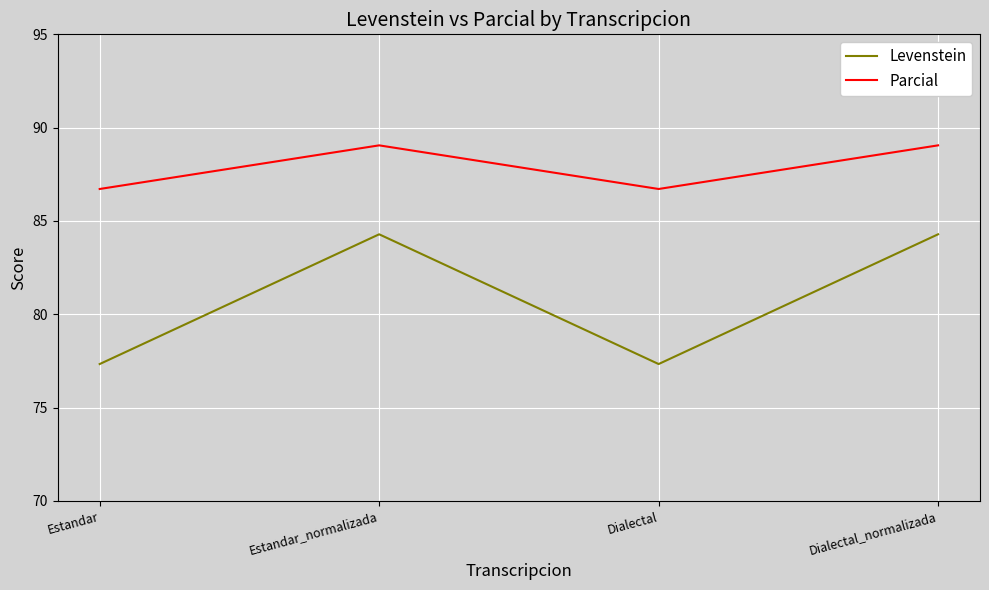

How many lines are shown in the chart?

2